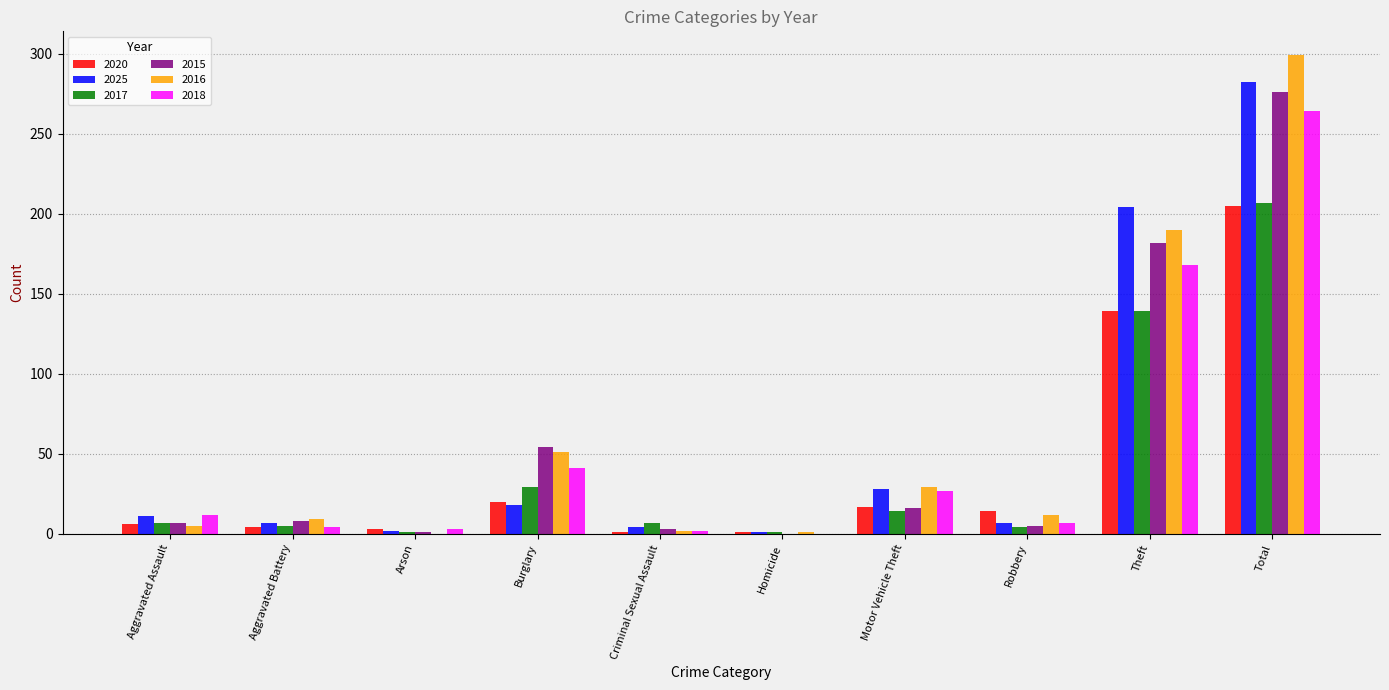

What is the sum of the 2015 values at Robbery and Aggravated Assault?

12